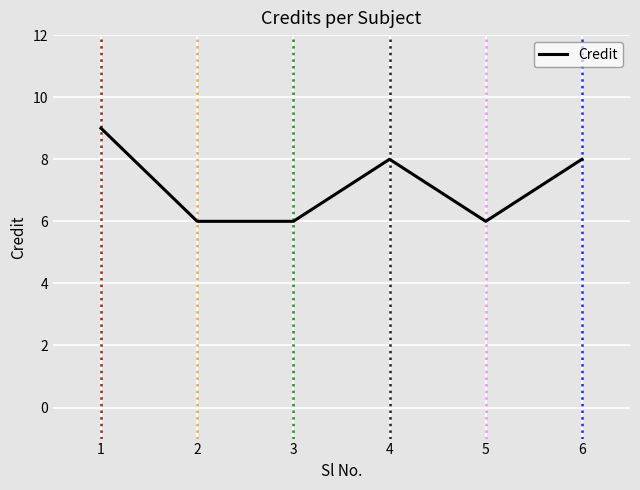

True or false: the data has more than 2 interior local peaks.

False